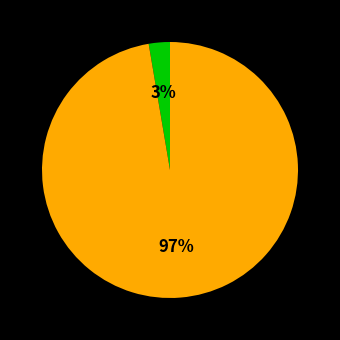

To the nearest percent, what is the average slice percentage?

50%